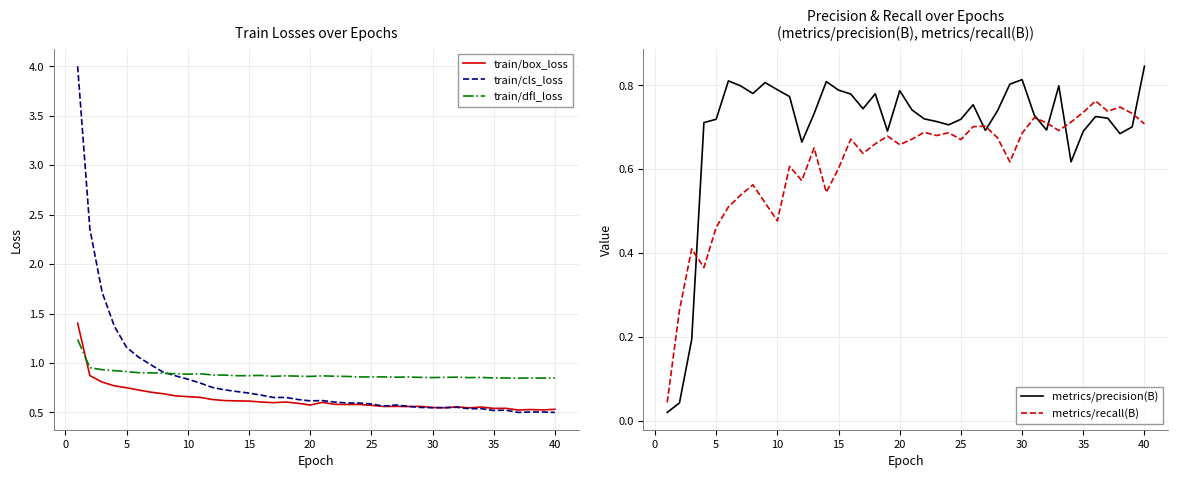

The value of train/cls_loss at 35 is 0.5. True or false?

True